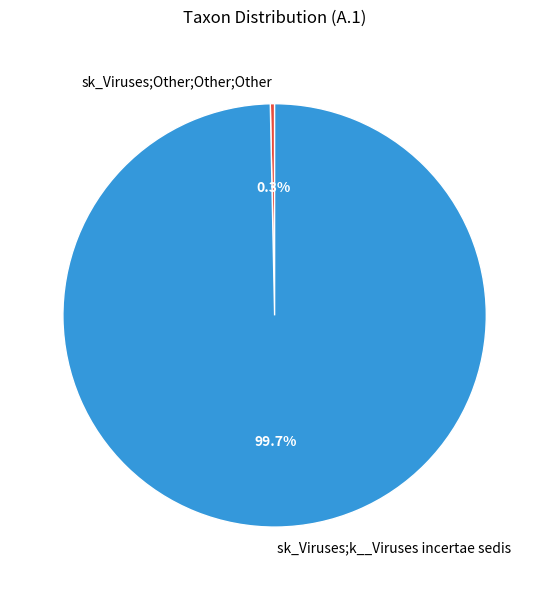

To the nearest percent, what is the combined percentage of sk_Viruses;k__Viruses incertae sedis and sk_Viruses;Other;Other;Other?

100%